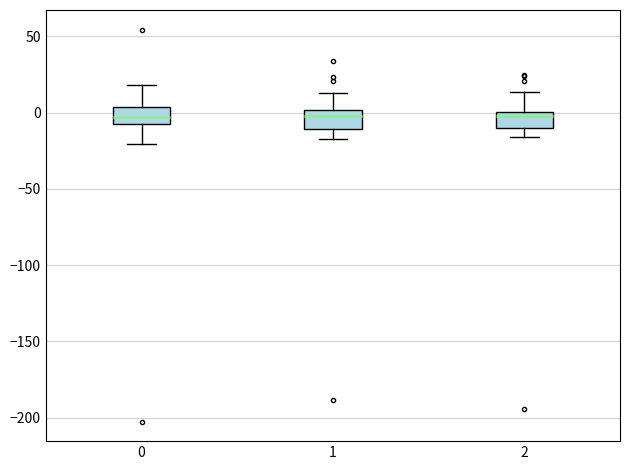

Reading left to right, read every box against the y-axis: the position of its median line, the range the box covers, and the ends of its whiskers. The values are not printed on the chart, so give them approximately, as read against the axis.

0: median -5, box -10 to 5, whiskers -20 to 20
1: median 0 (just below the box's upper edge), box -10 to 0, whiskers -15 to 15
2: median -5, box -10 to 0, whiskers -15 to 15